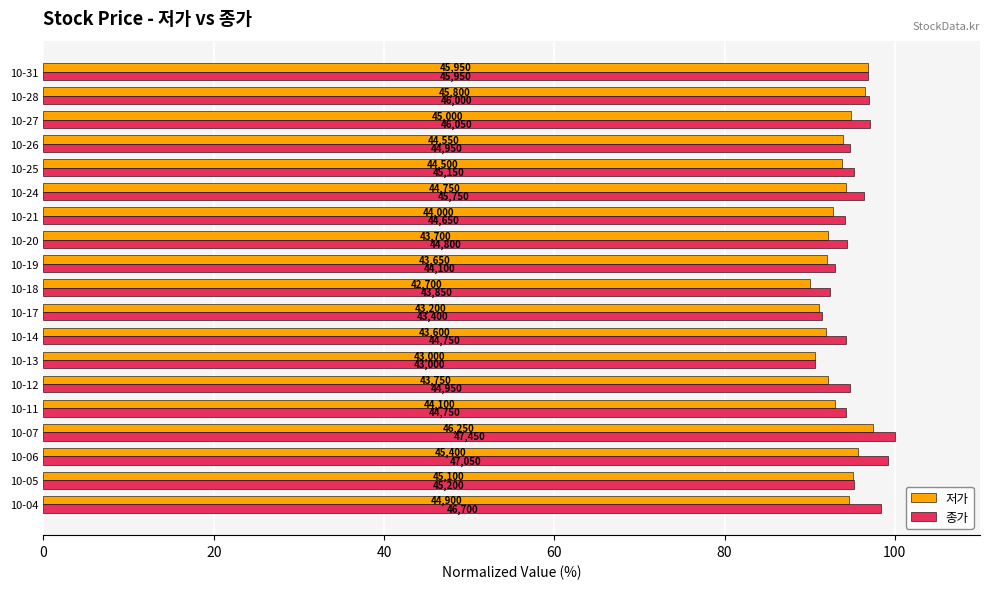

List the series in order of their overall mean, lowest first.

저가, 종가